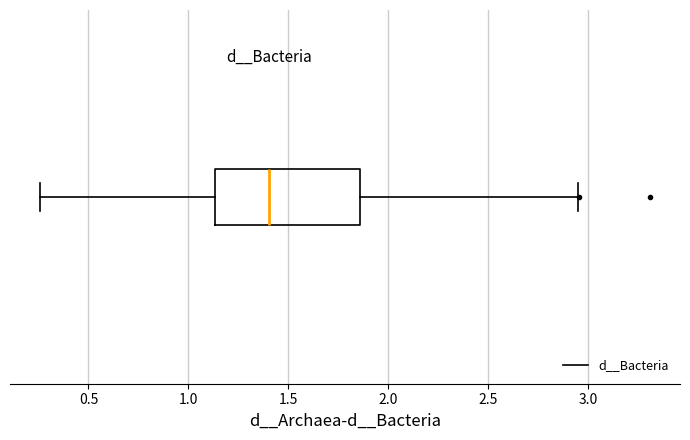

Transcribe this box plot: give where the median line is, the range the box spans, and where the two whiskers end, as read against the x-axis. The values are not printed on the chart, so give them approximately, as read against the axis.

median 1.40, box 1.15 to 1.85, whiskers 0.25 to 2.95